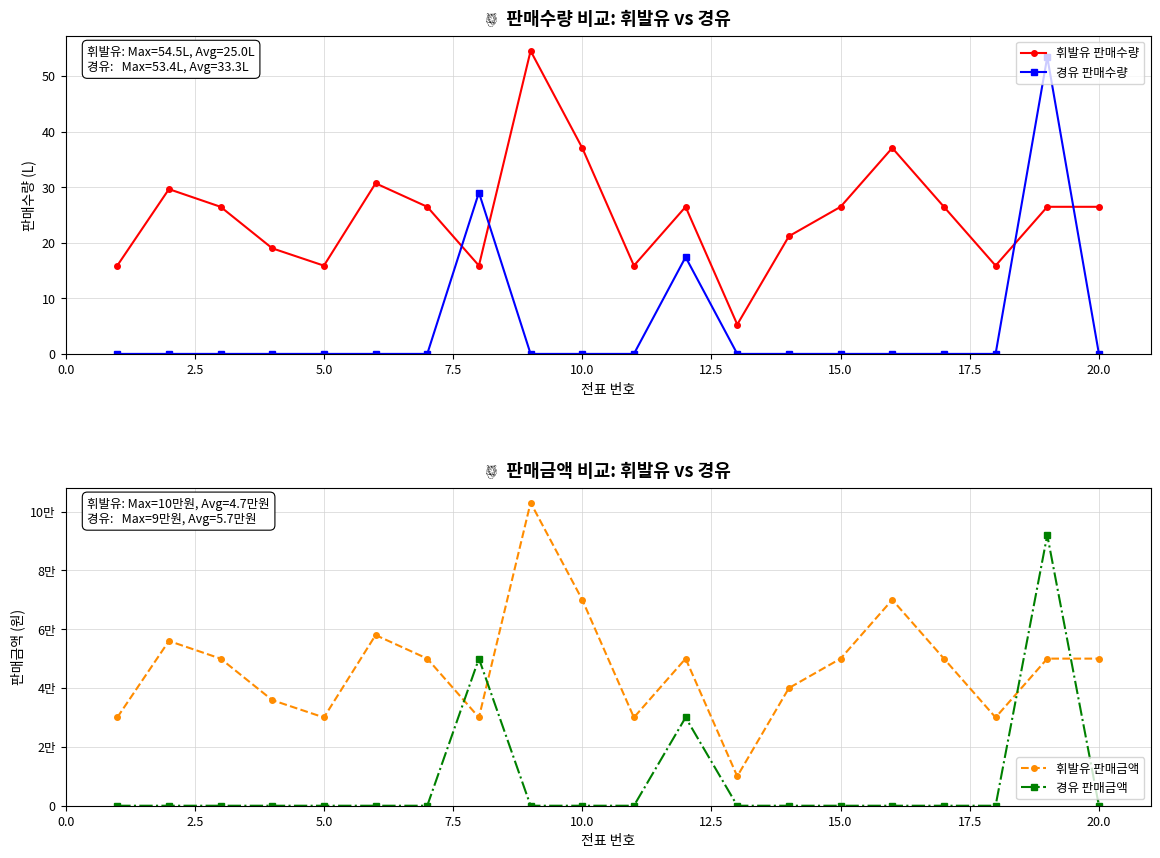

What is the value of the 휘발유 판매금액 point at the 13th from the left?

10000.0